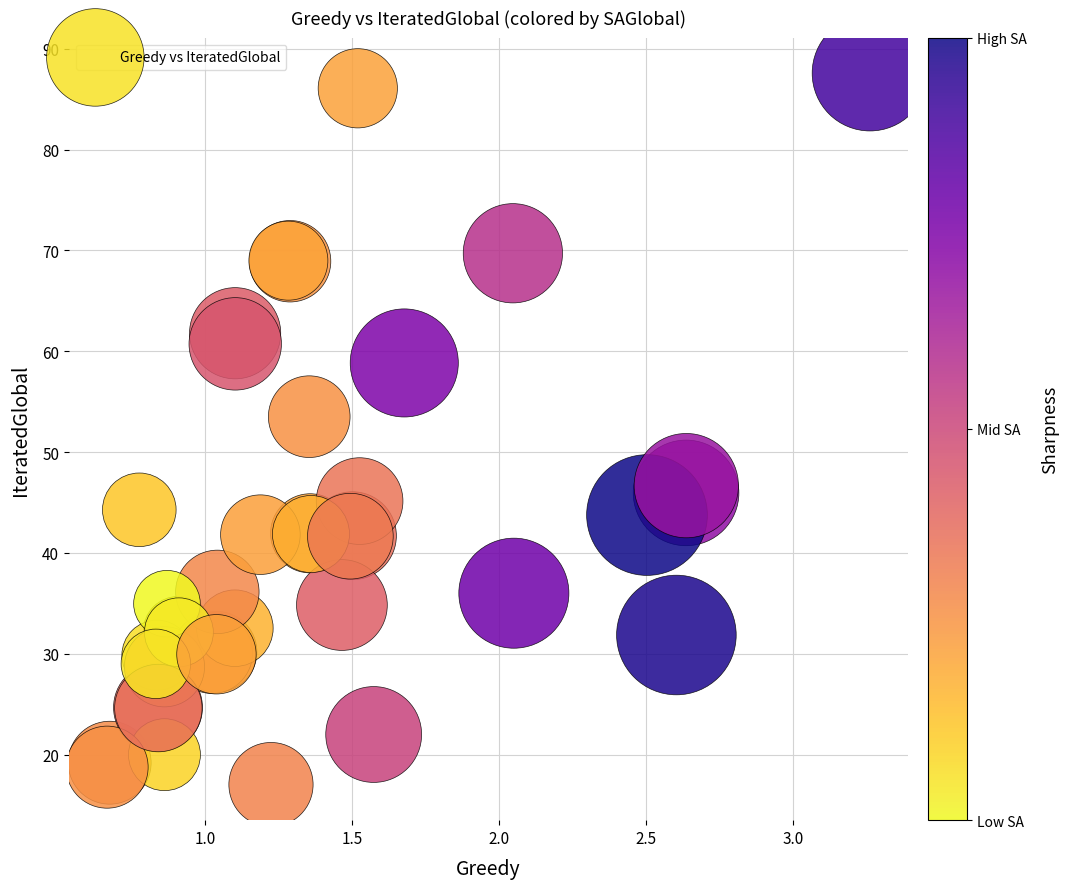

What Y value in the scatter plot is closest to 52?

53.5